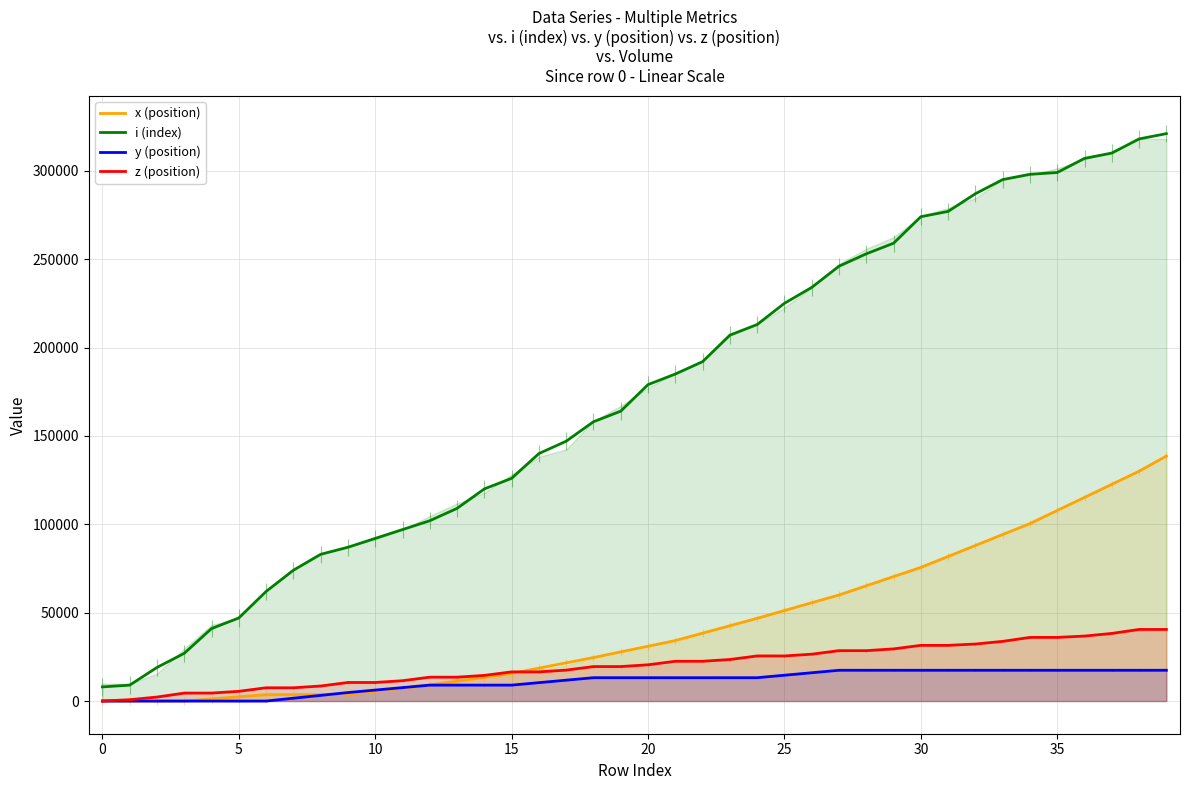

How many values in the y (position) series exceed 13200?

15